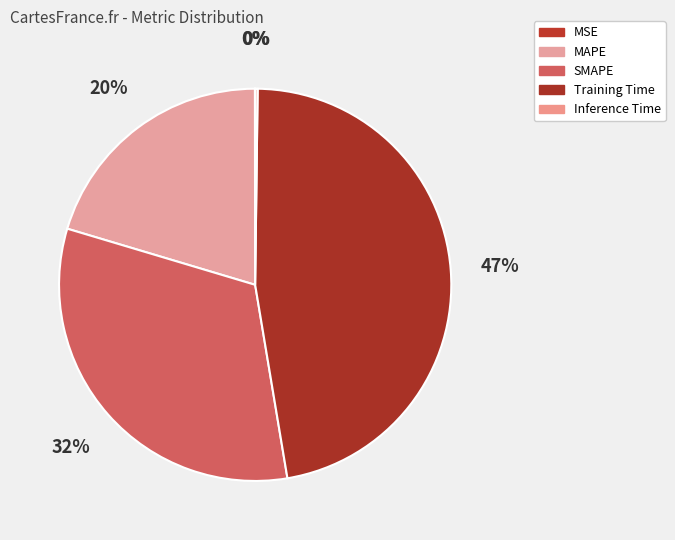

How many slices are in this pie chart?

5